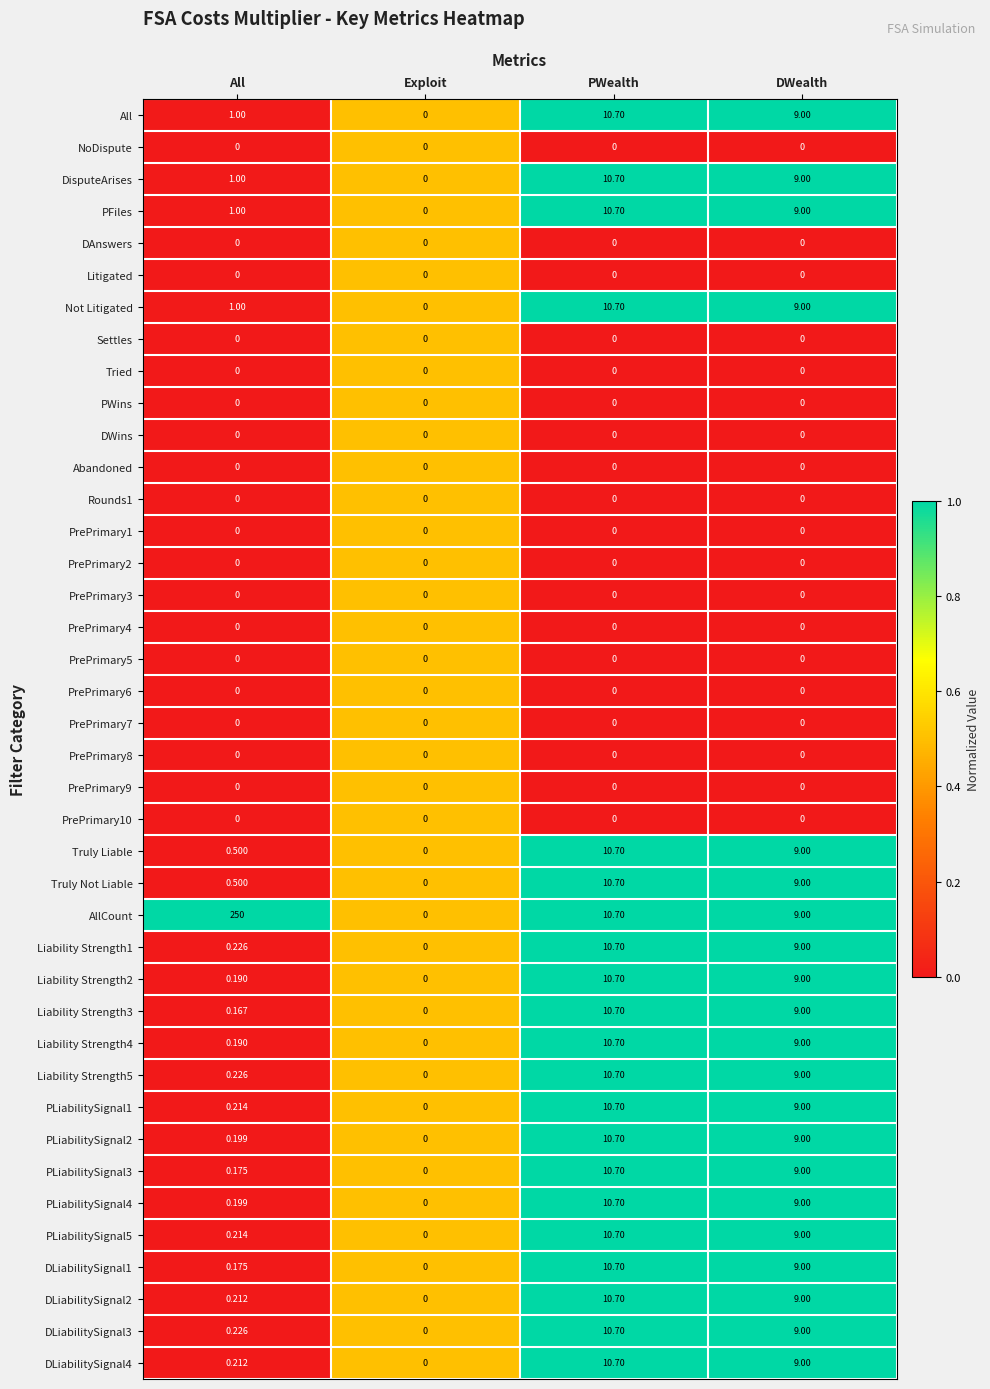

List the labels in order of DLiabilitySignal3 value, smallest first.

Exploit, All, DWealth, PWealth